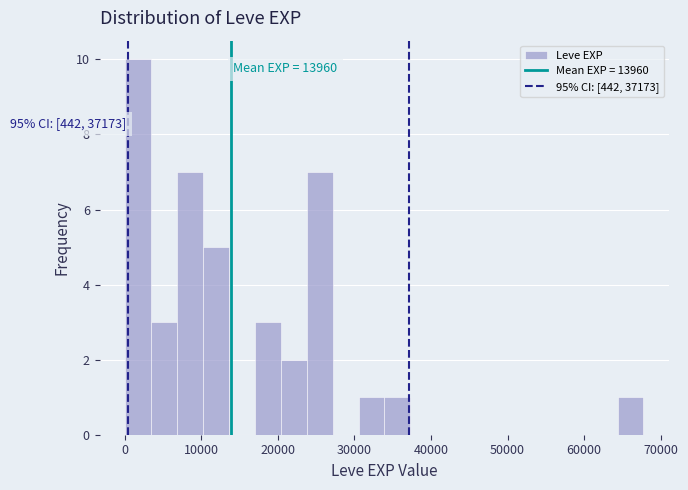

Around what value on the x-axis is the tallest bar? Give the approximate position of its centre, as read against the axis.

2000